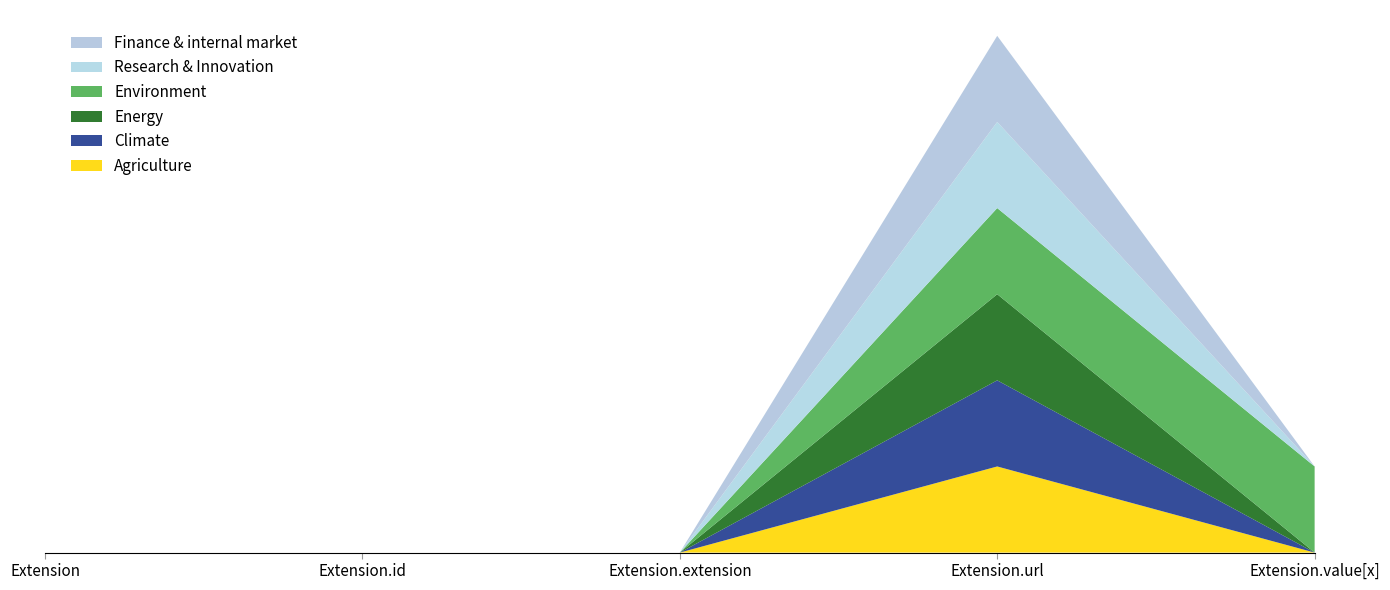

Reading left to right, list all the values displayed in this chart.

Agriculture: 0	0	0	1	0
Climate: 0	0	0	1	0
Energy: 0	0	0	1	0
Environment: 0	0	0	1	1
Research & Innovation: 0	0	0	1	0
Finance & internal market: 0	0	0	1	0